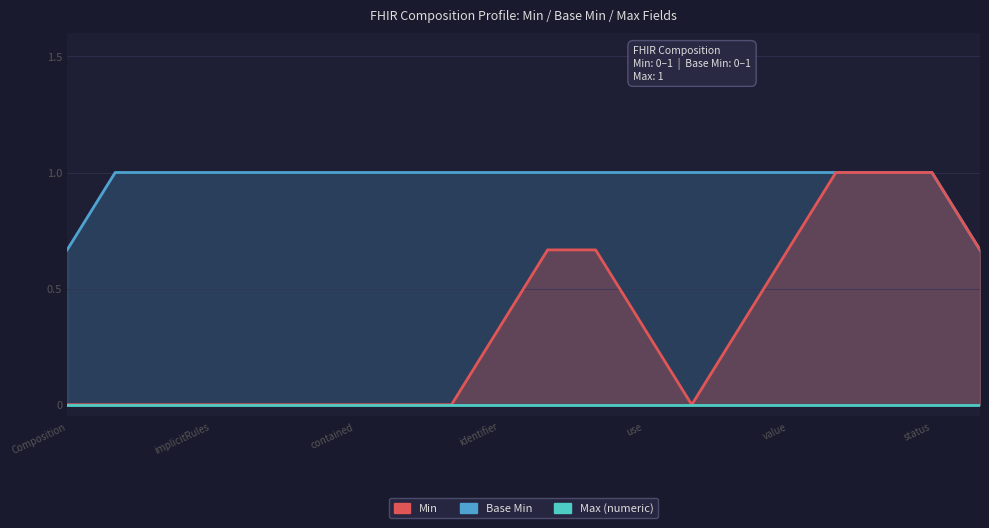

Does the chart display data point markers on the line(s)?

No